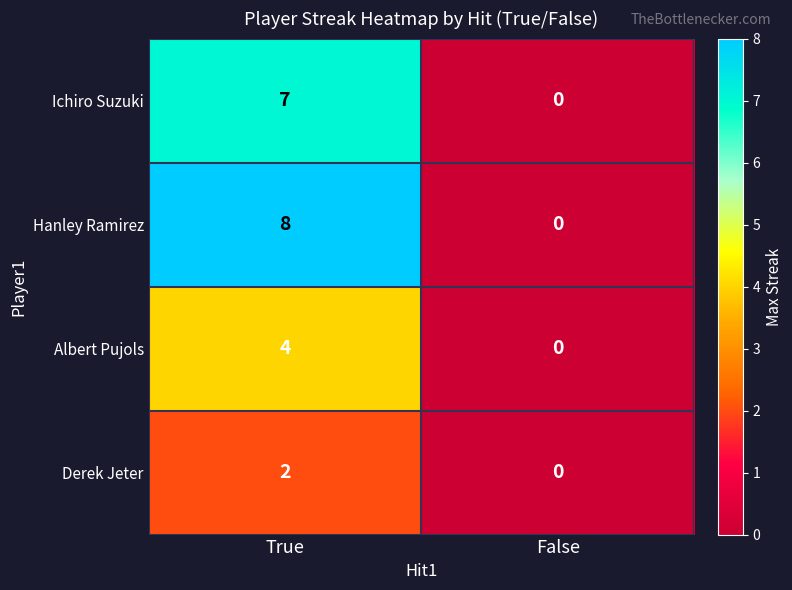

Which series has the largest range (max minus min)?

Hanley Ramirez